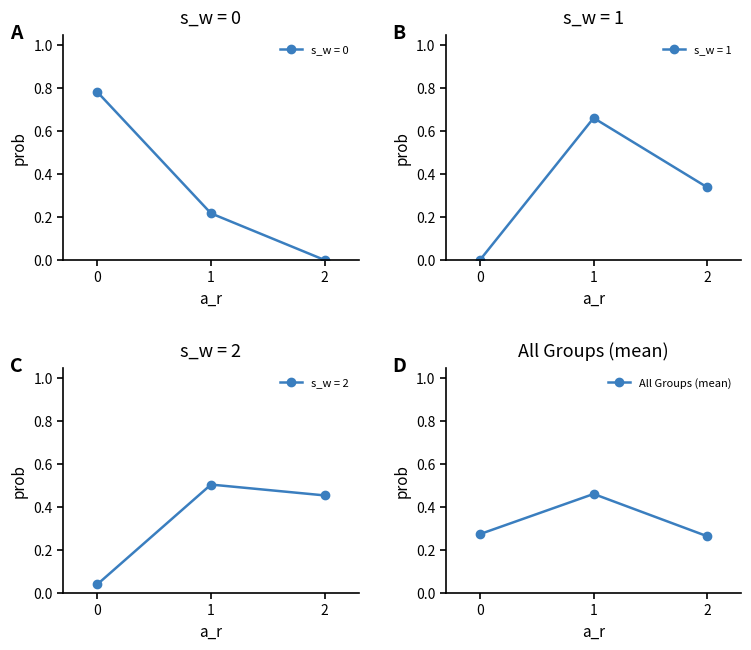

List the labels in order of value, smallest first.

2, 0, 1